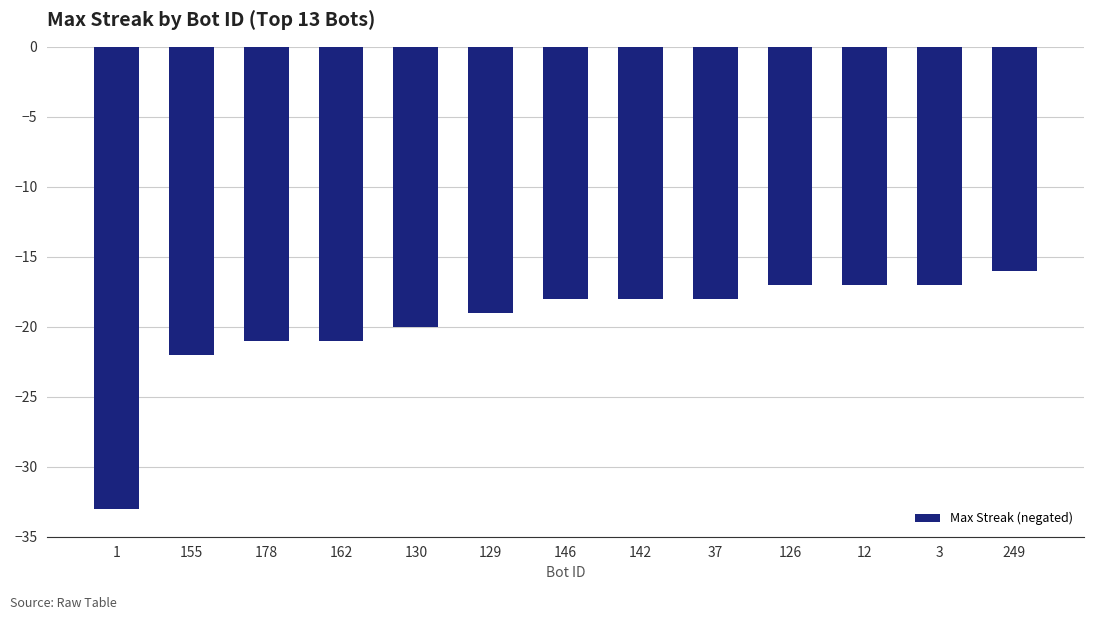

How many bars are there in total?

13